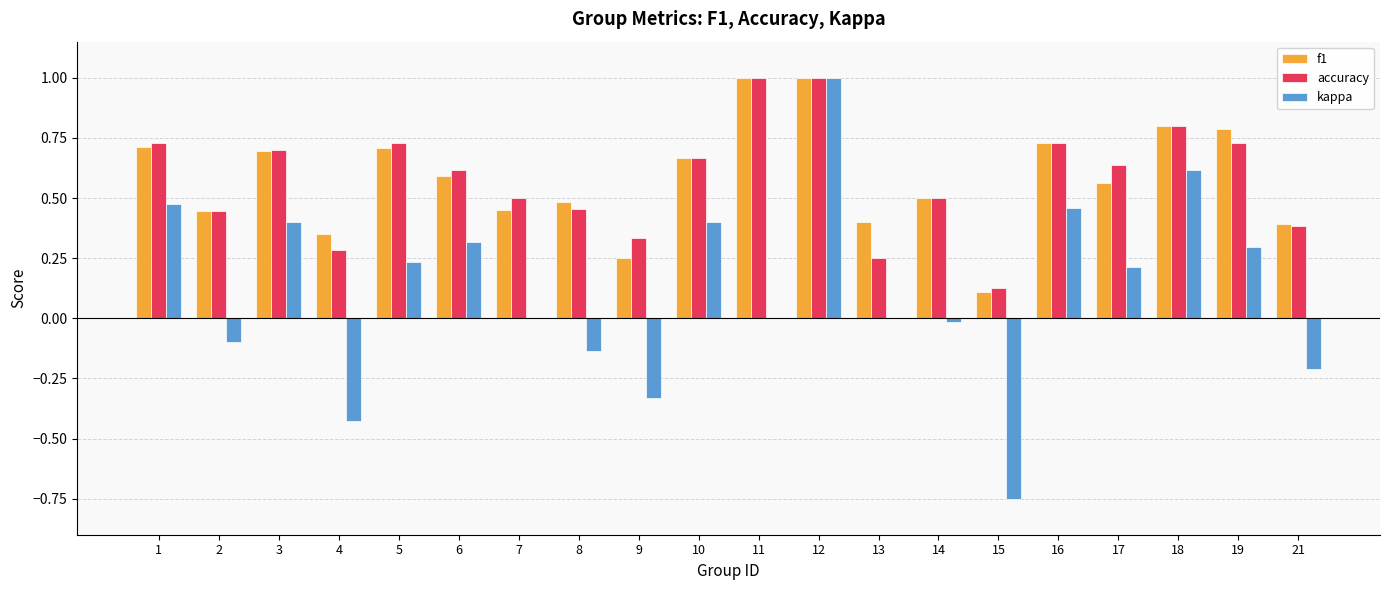

What is the total value across all series at 8?

0.8